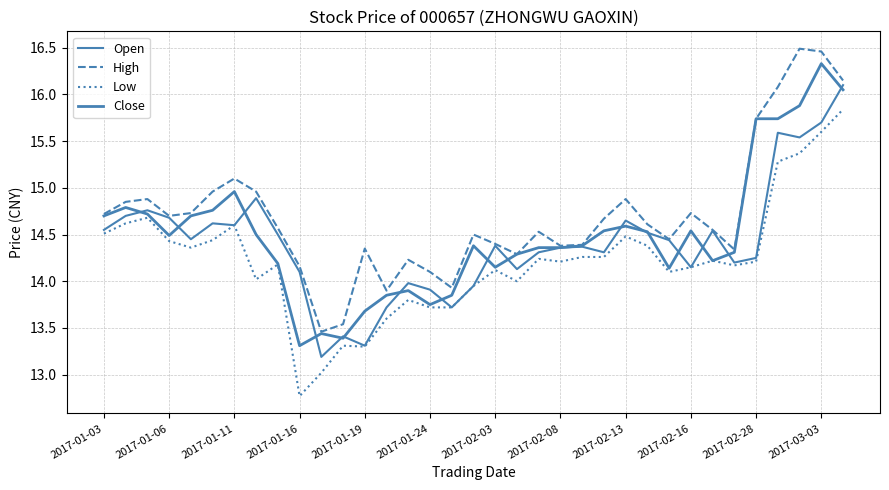

What is the greatest value displayed?

16.5